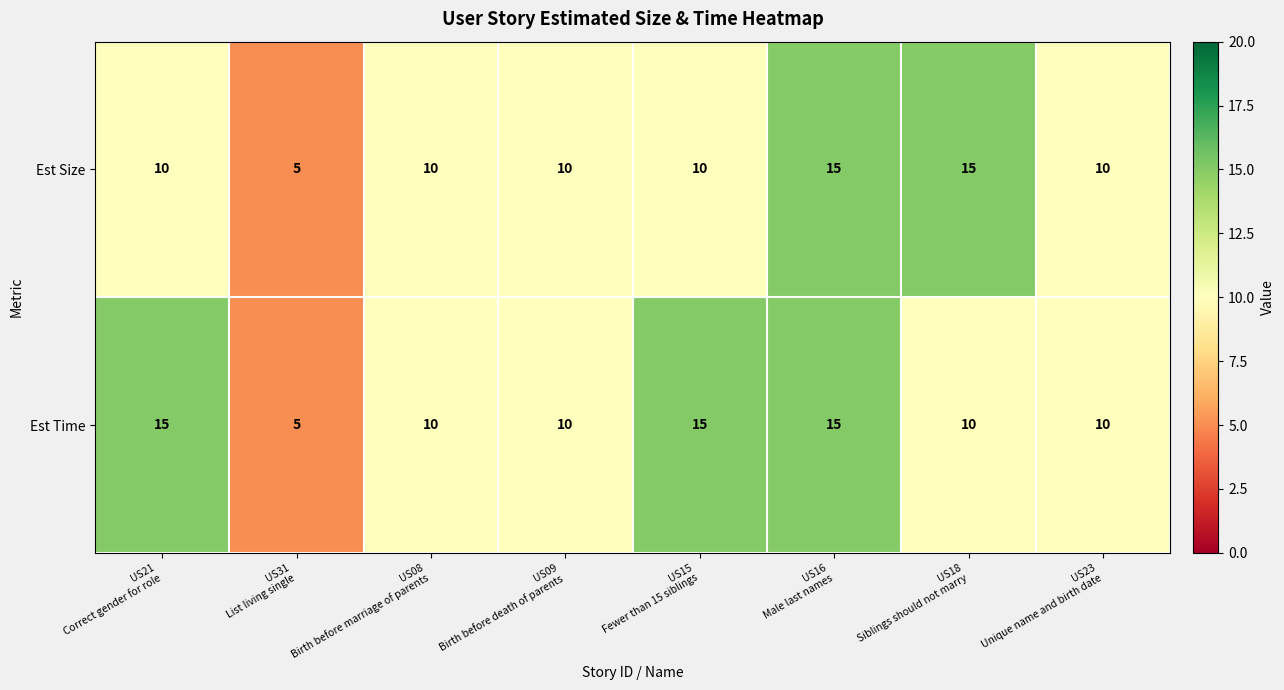

How many distinct data groups are displayed?

2